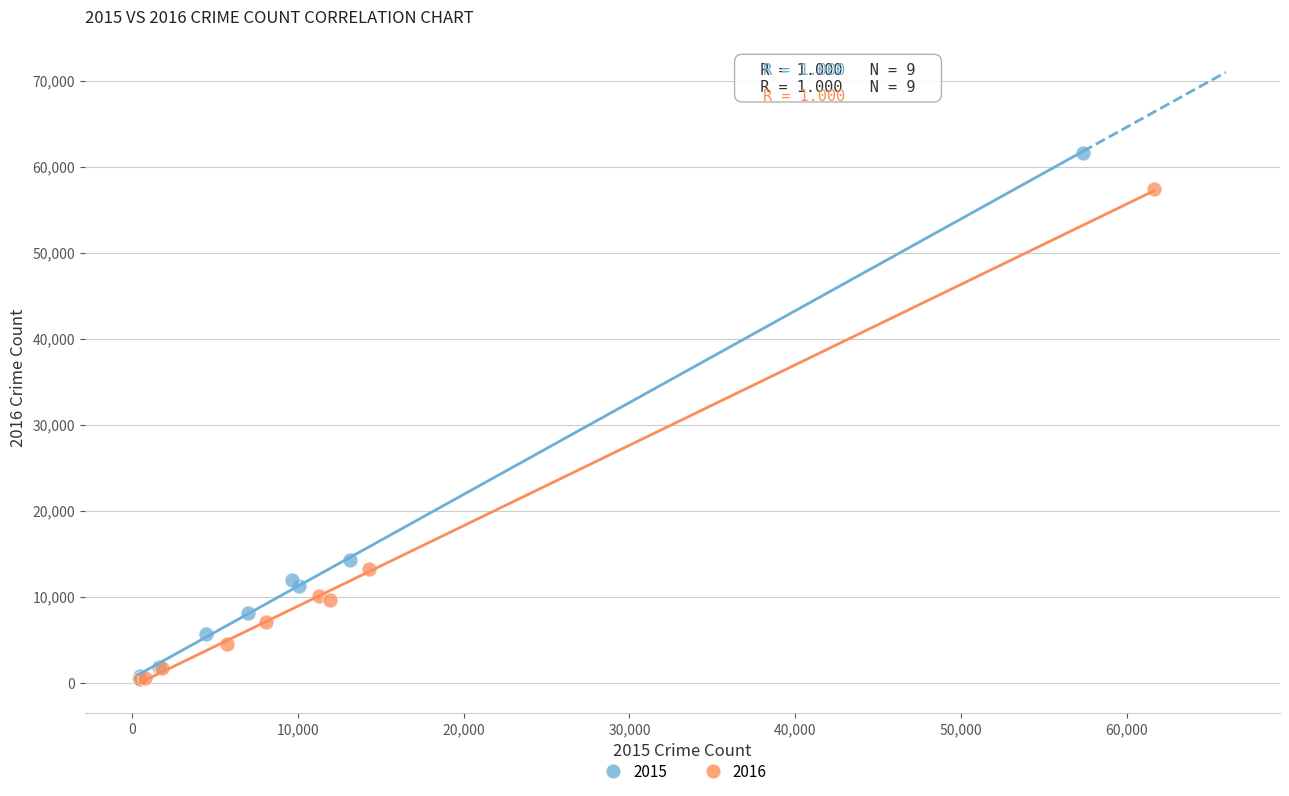

Which series contains the highest Y value?

2015